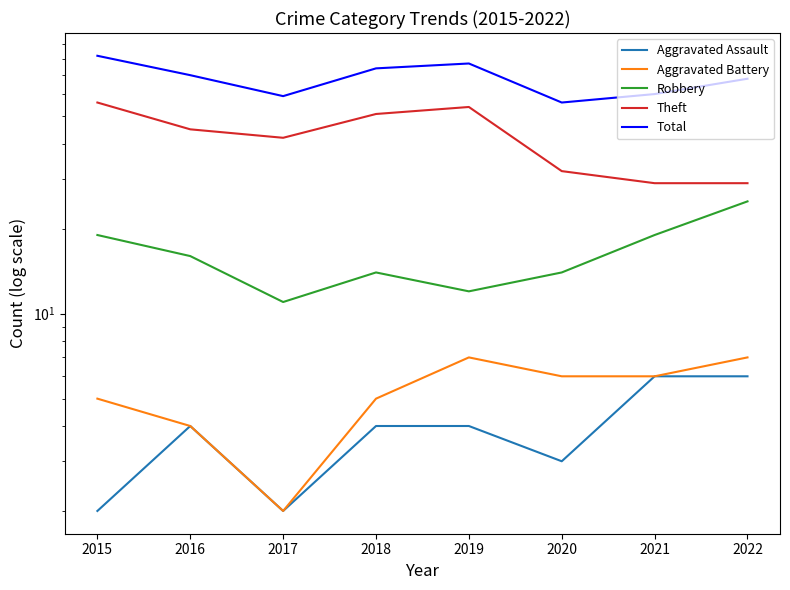

True or false: Aggravated Battery has a value of 7 at 2018.

False